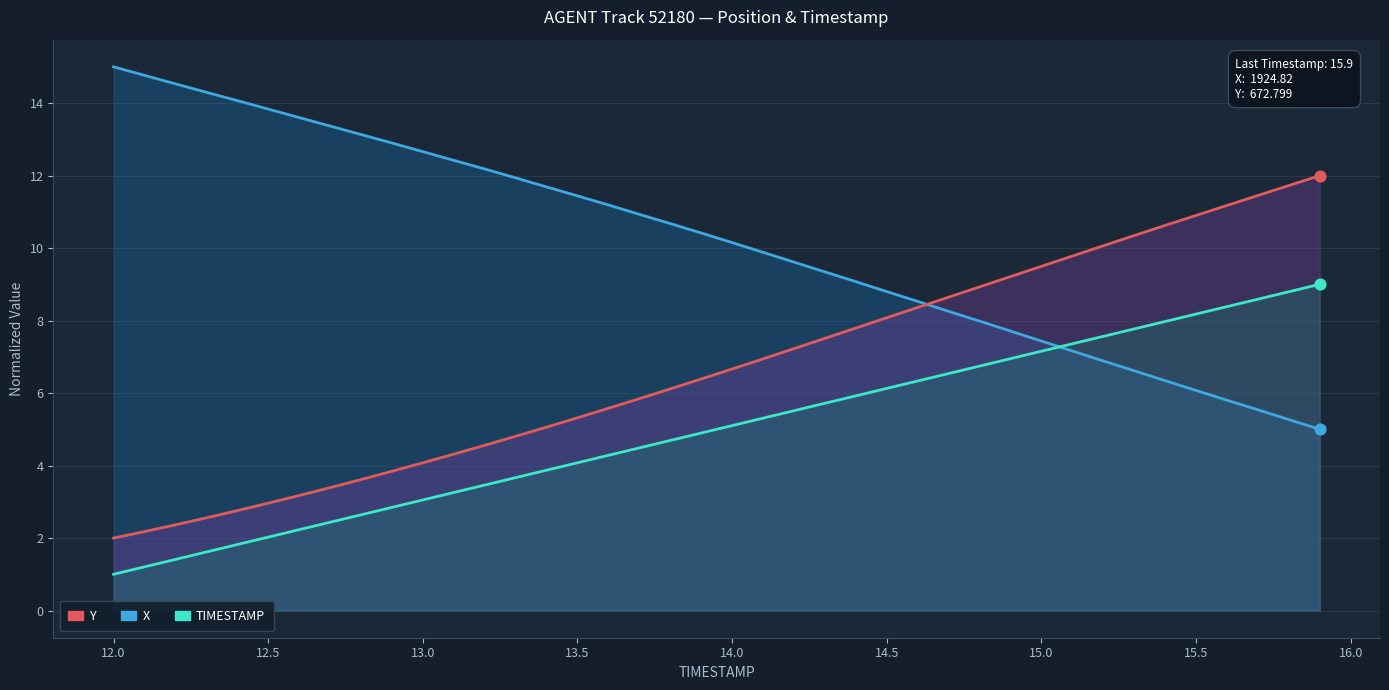

Which series reaches the maximum Y coordinate?

X